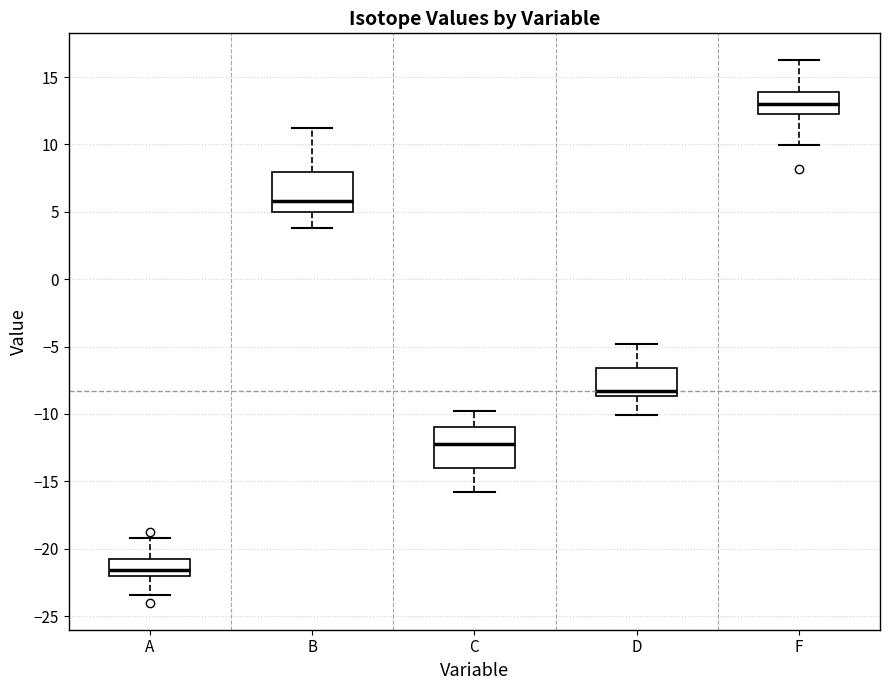

Which box has the lowest median line?

A